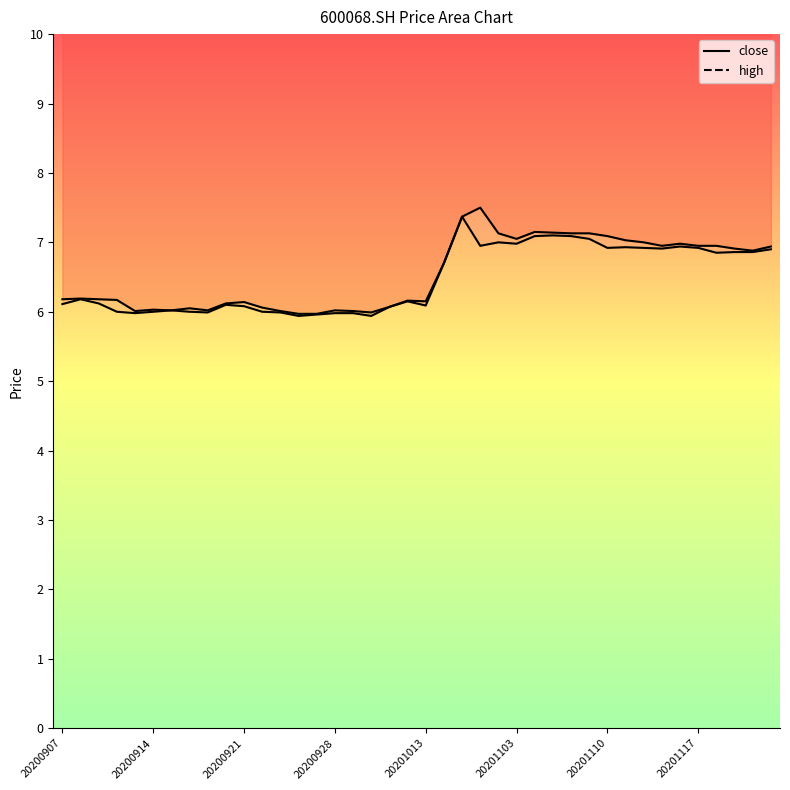

At which category does high reach its first local valley?

20200911